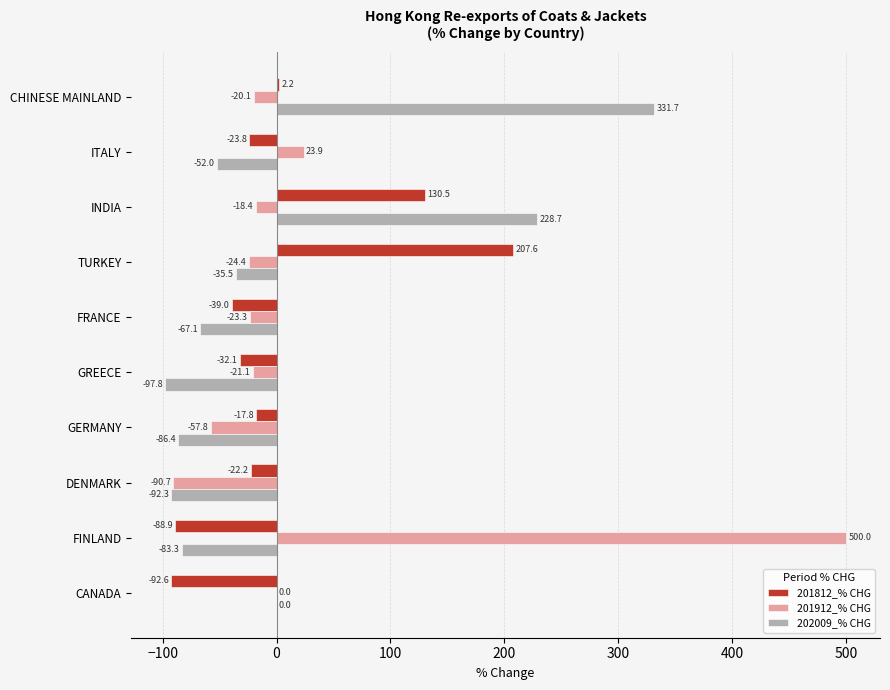

What is the sum of the 201812_% CHG values at FINLAND and CANADA?

-181.5